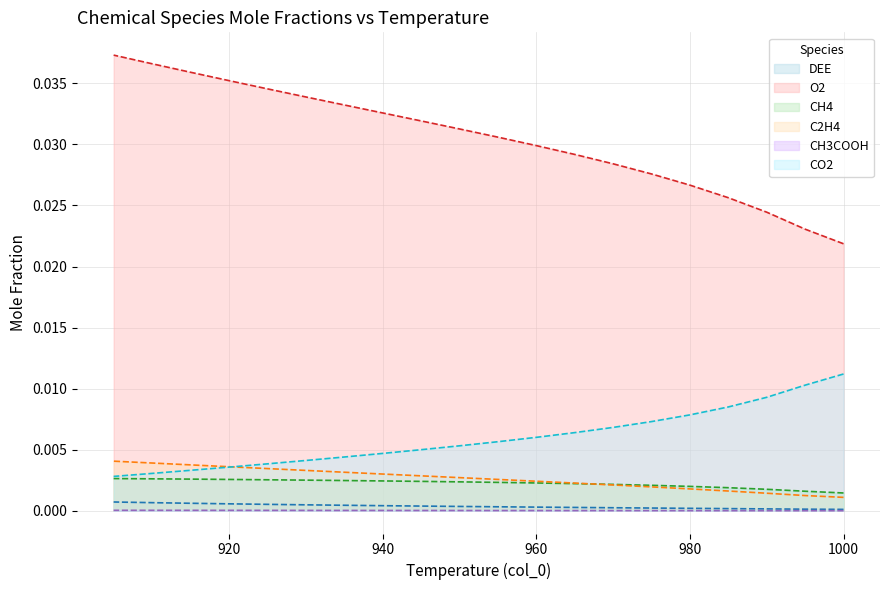

True or false: CH3COOH has more than 0 interior local peaks.

False